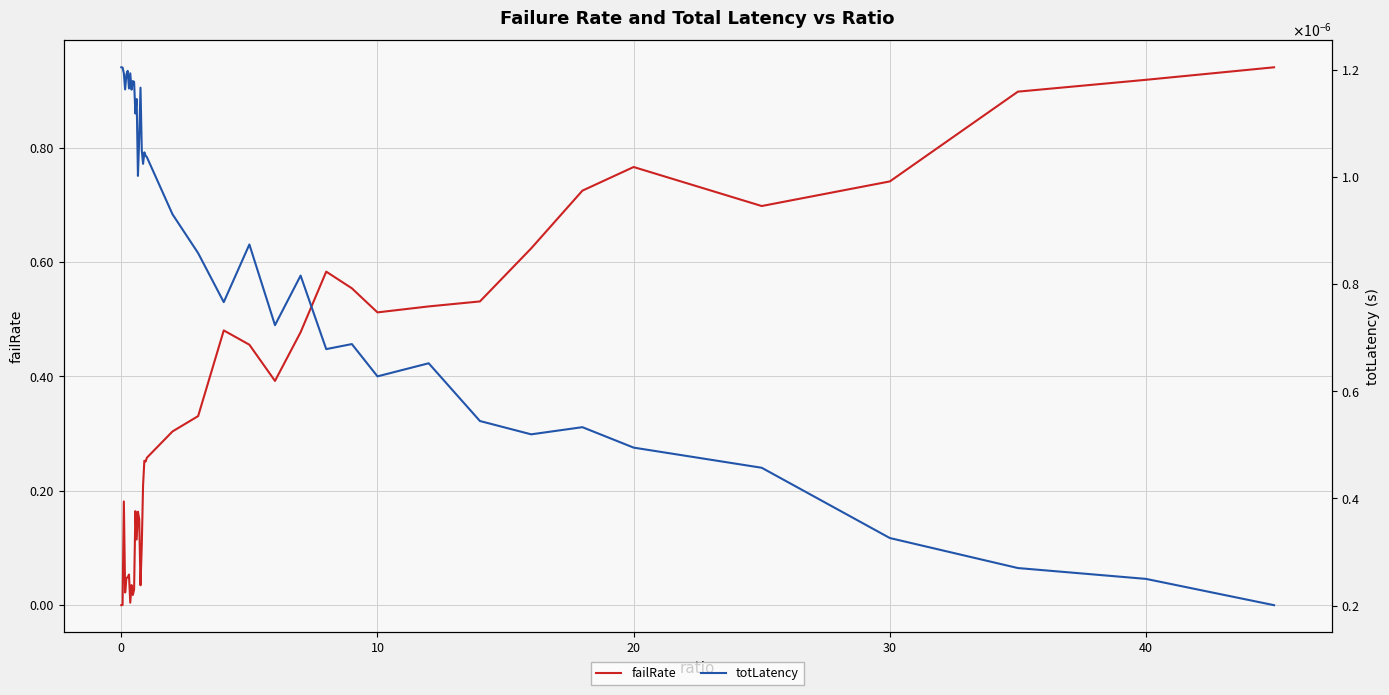

True or false: failRate has a value of 0.4 at 30.

False